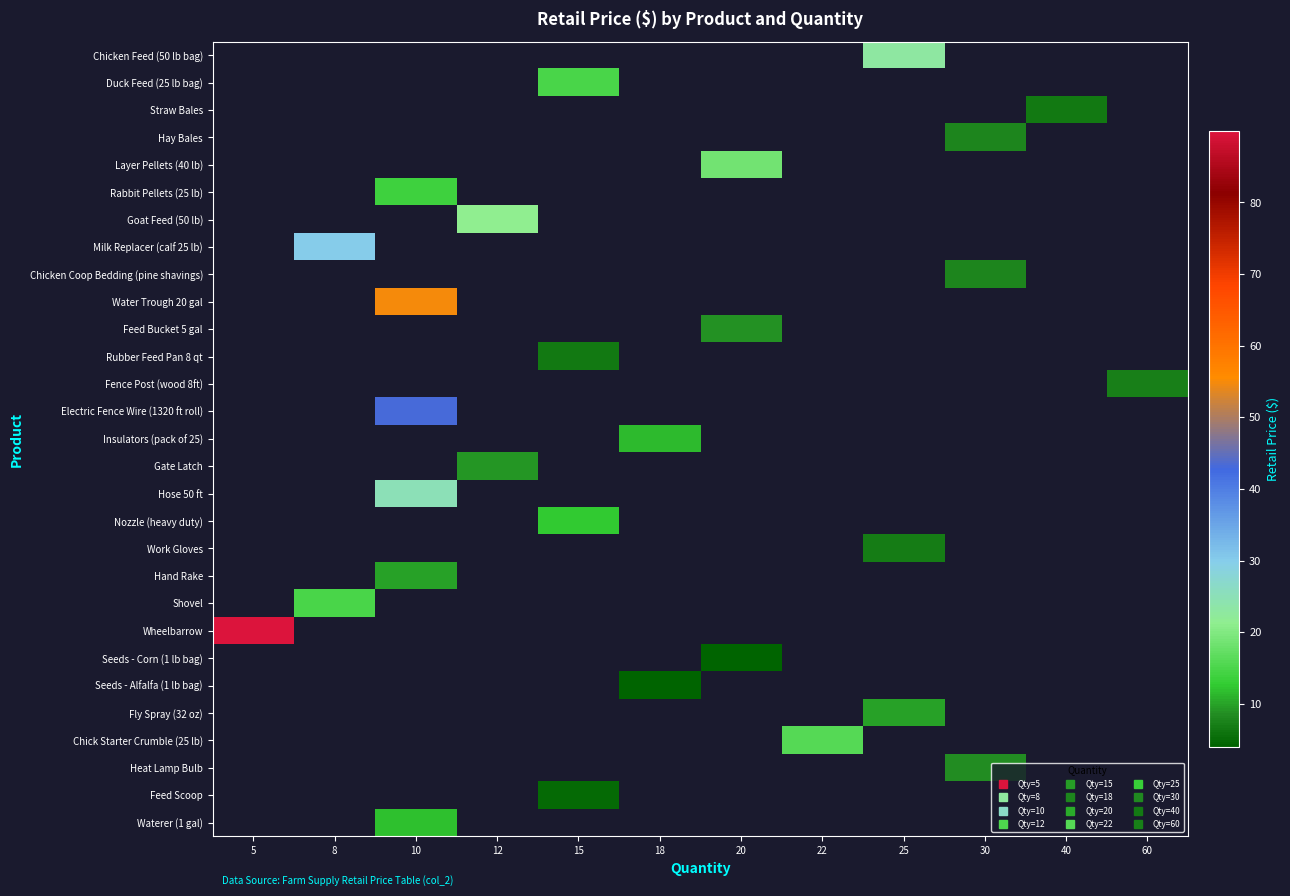

What is the difference between the highest and lowest values at 25?

16.0